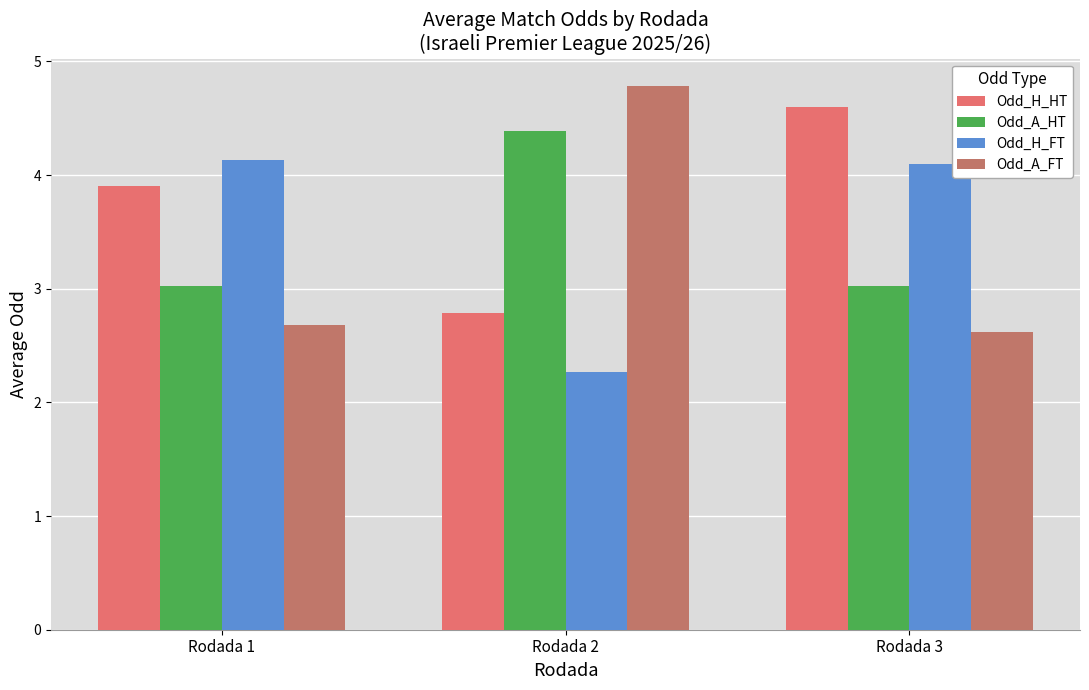

At how many categories does at least one series exceed 2?

3